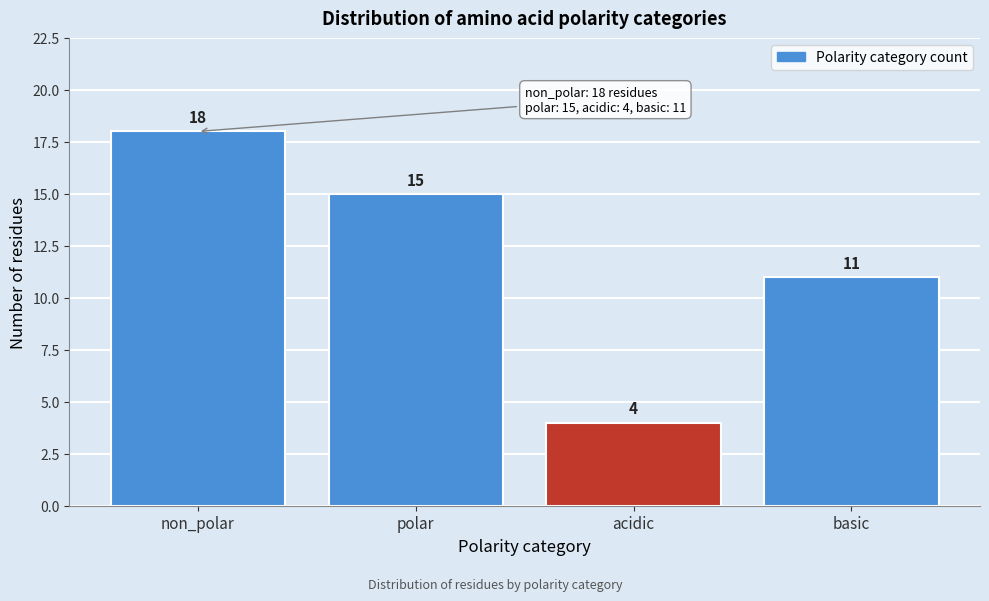

Reading left to right, list all the values displayed in this chart.

18	15	4	11